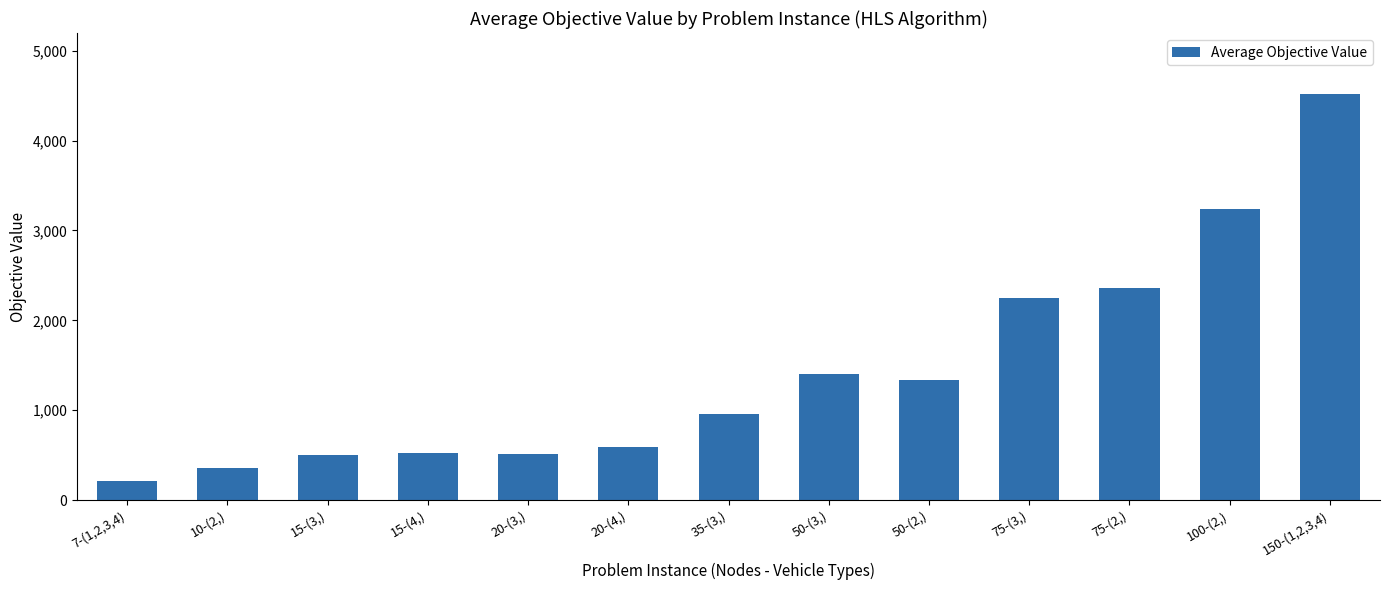

Which has a higher value, 15-(4,) or 100-(2,)?

100-(2,)